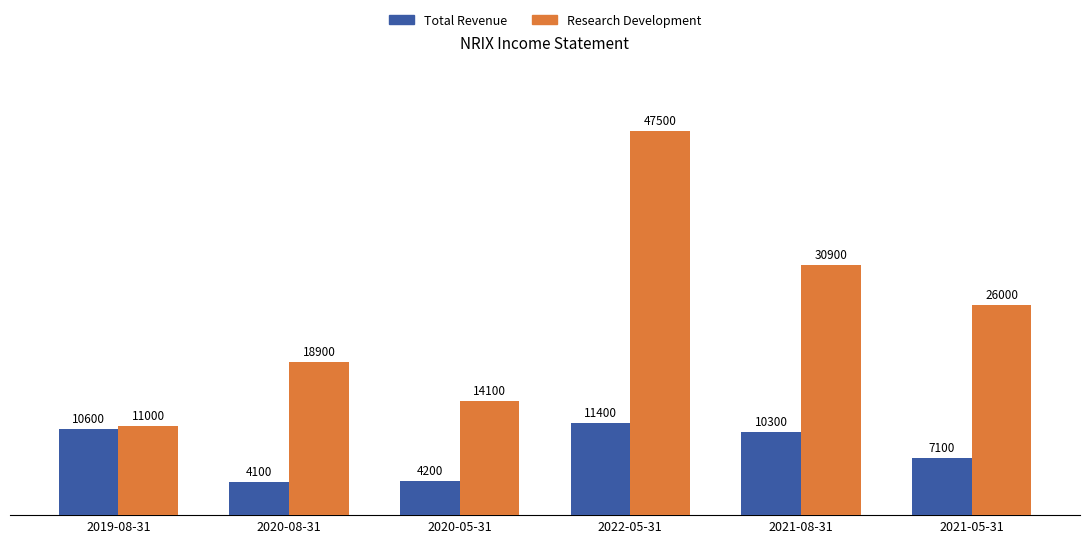

At which label does Research Development reach its minimum?

2019-08-31